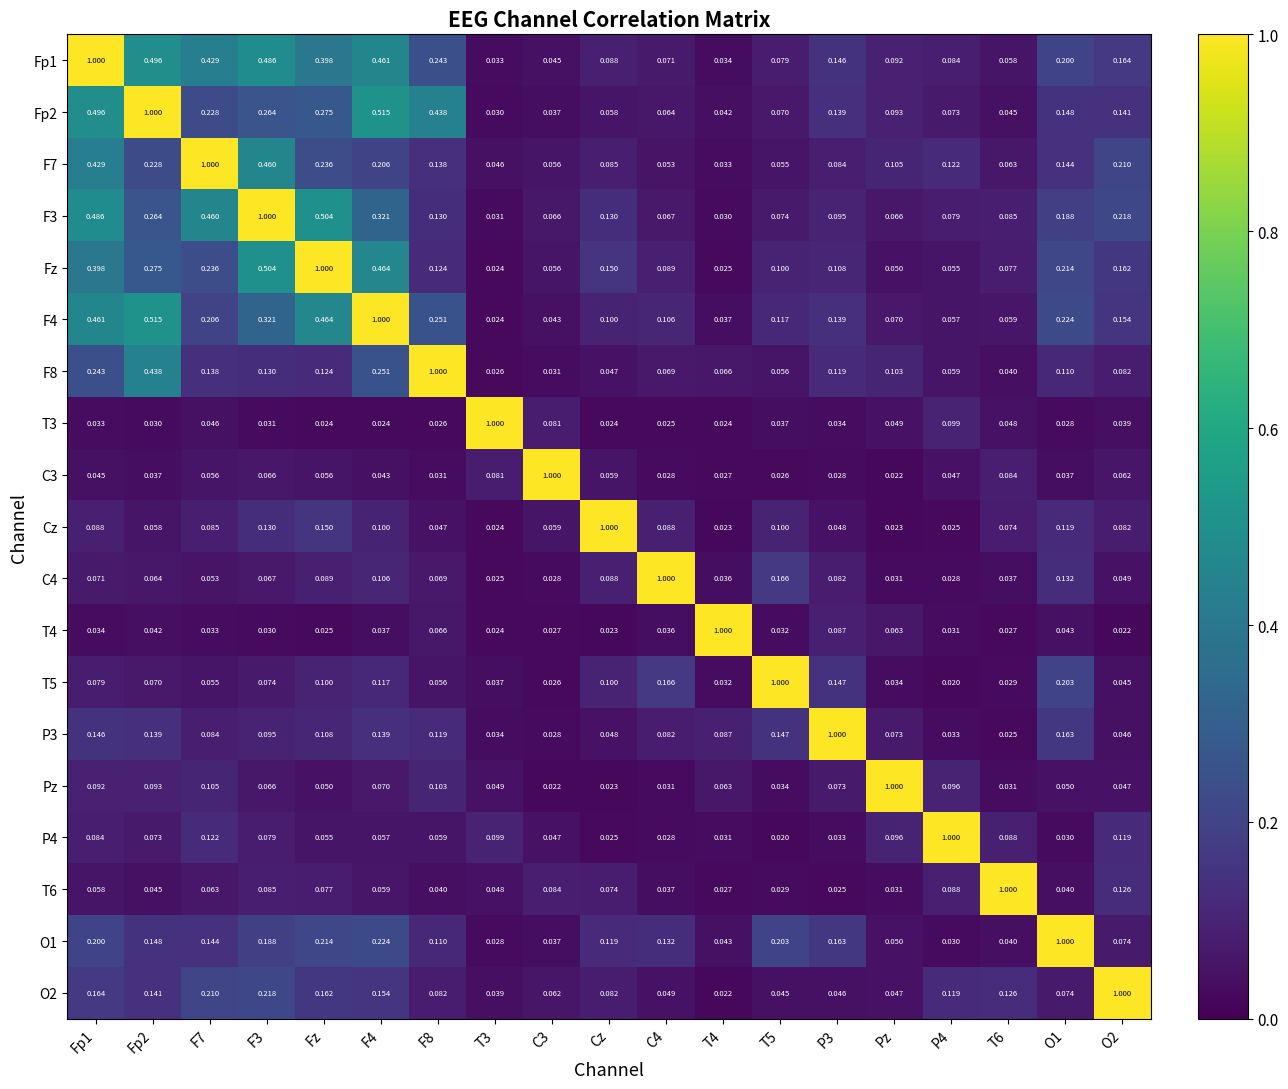

At which category does the chart reach its peak across all series?

Fp1